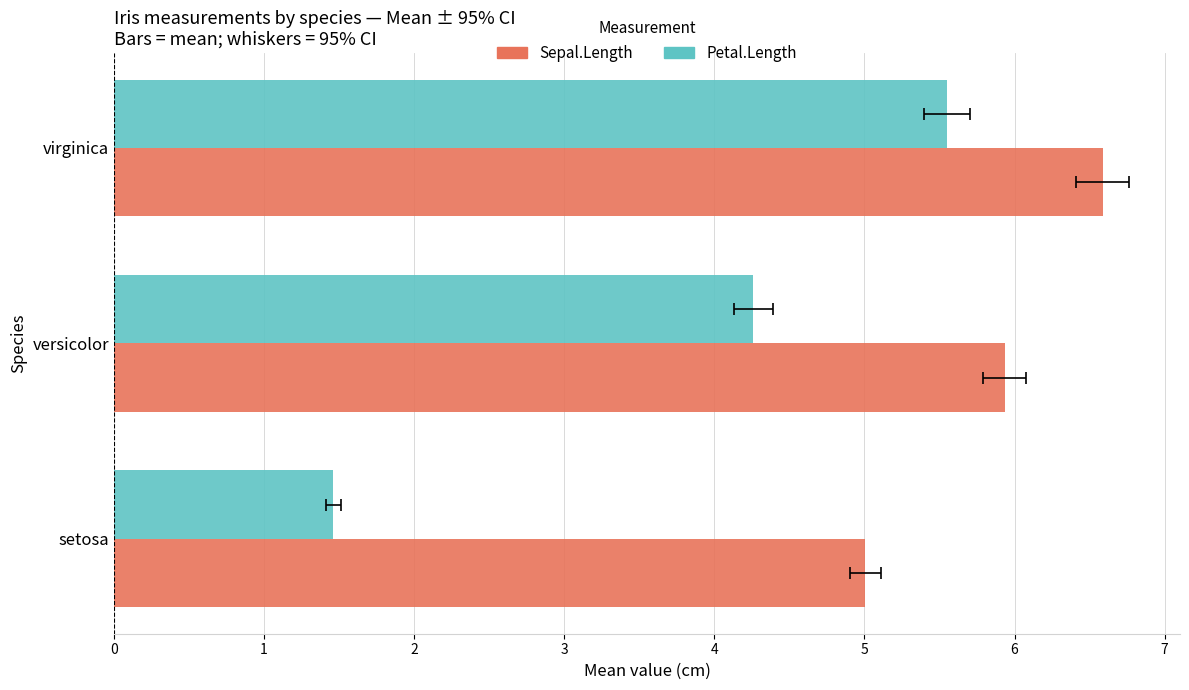

Rank the series by their average value, from lowest to highest.

Petal.Length, Sepal.Length